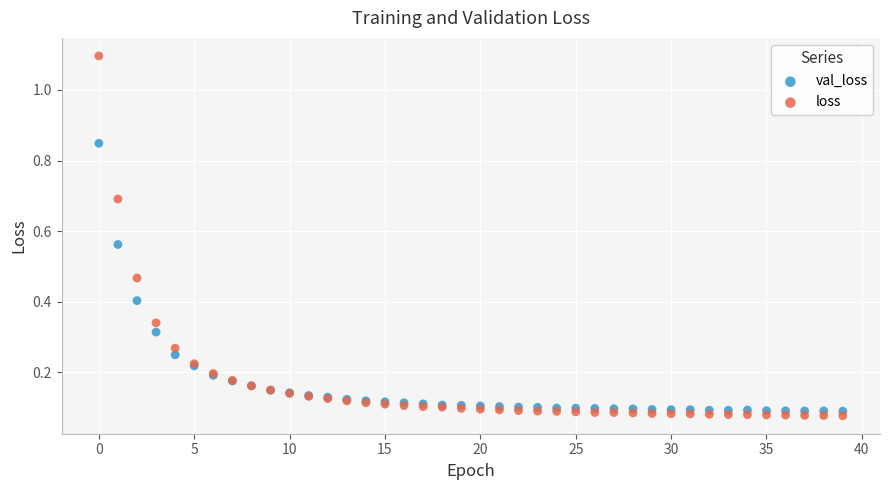

Which series has the widest spread of Y values?

loss